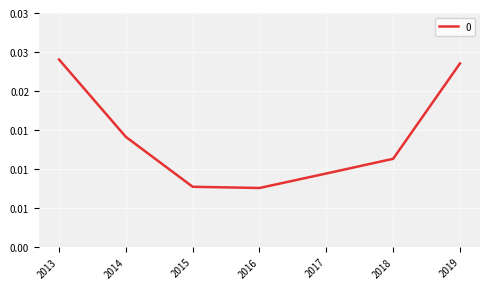

Count the values in the range 0 to 1.

7